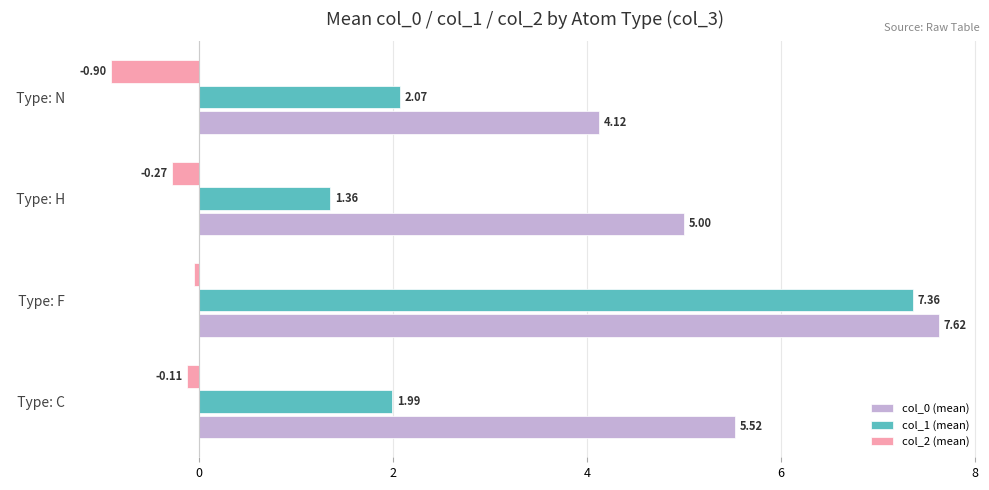

At which label is col_1 (mean) closest to 4?

  Type: N